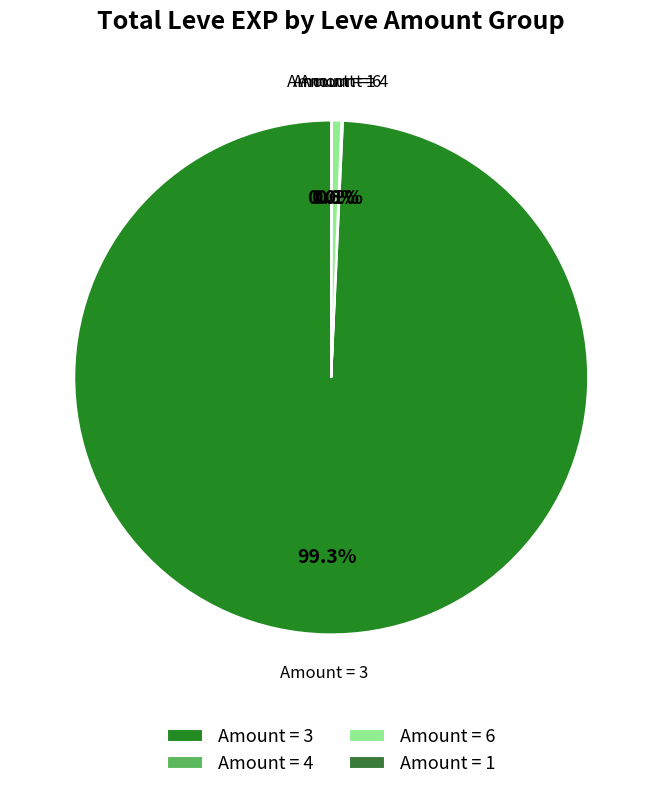

What is the majority slice?

Amount = 3